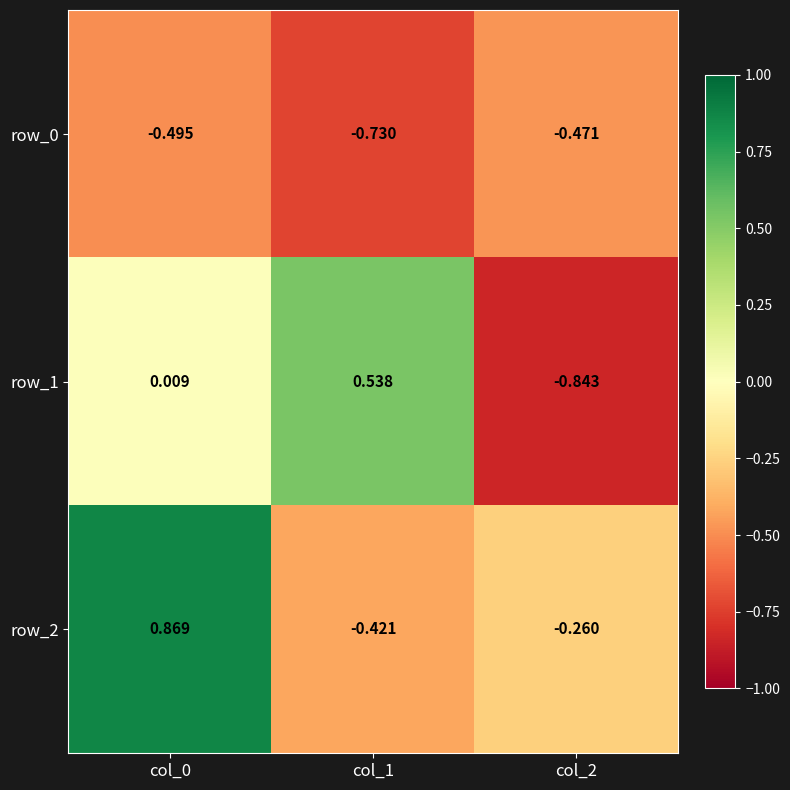

What is the difference between the second highest and minimum values in the row_1 series?

0.9